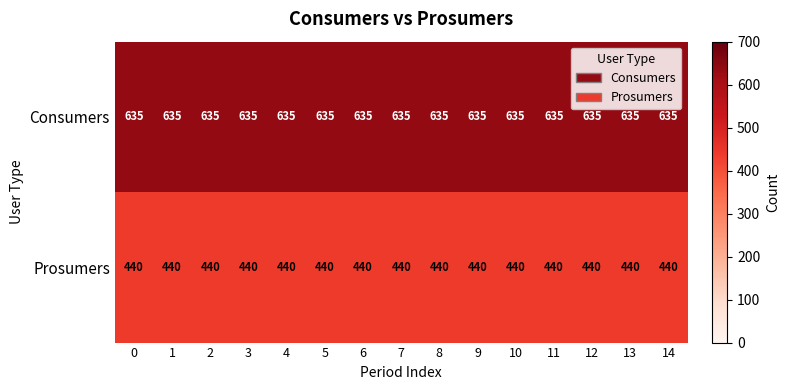

What is the total value across all series at 3?

1075